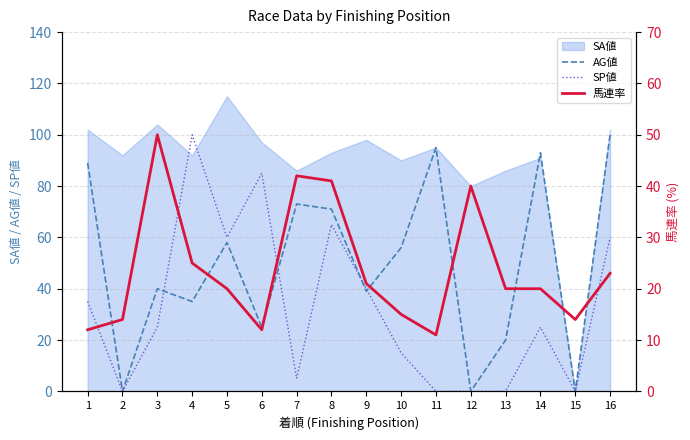

What is the highest value of the SA値 series?

115